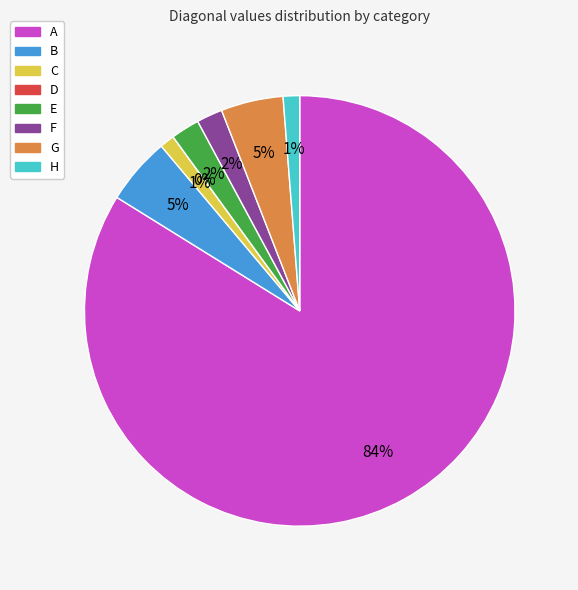

What percentage do F and G together represent?

6.6%